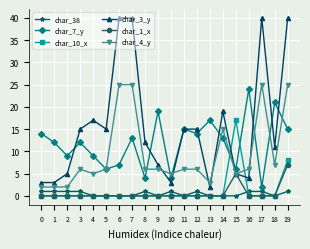

True or false: char_3_y has more than 0 points higher than both neighbors.

True